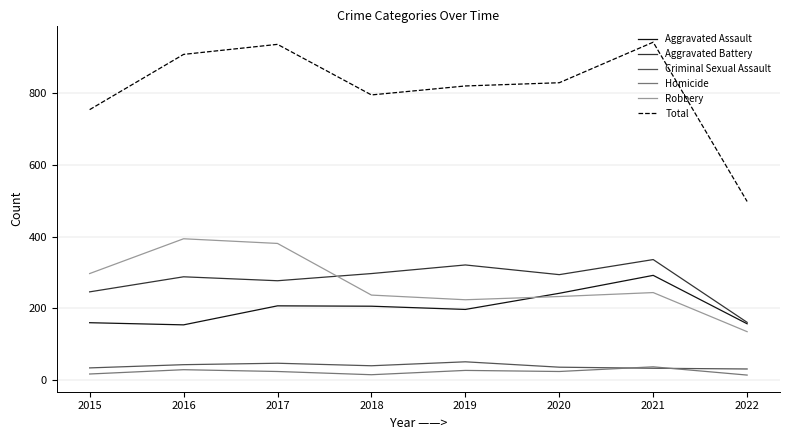

Does the chart display data point markers on the line(s)?

No